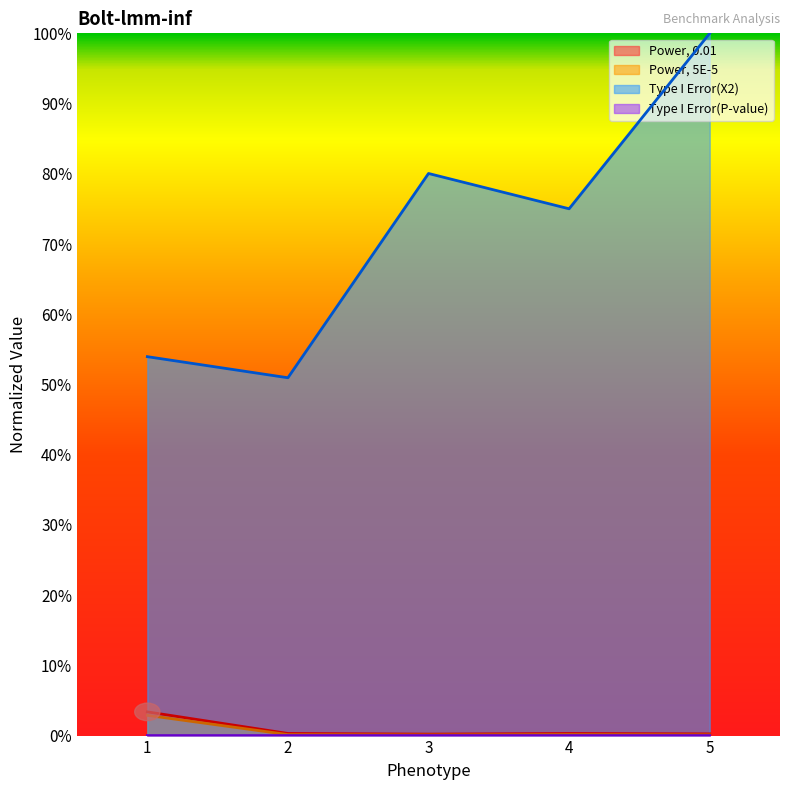

True or false: Type I Error(X2) and Power, 0.01 intersect in this chart.

False